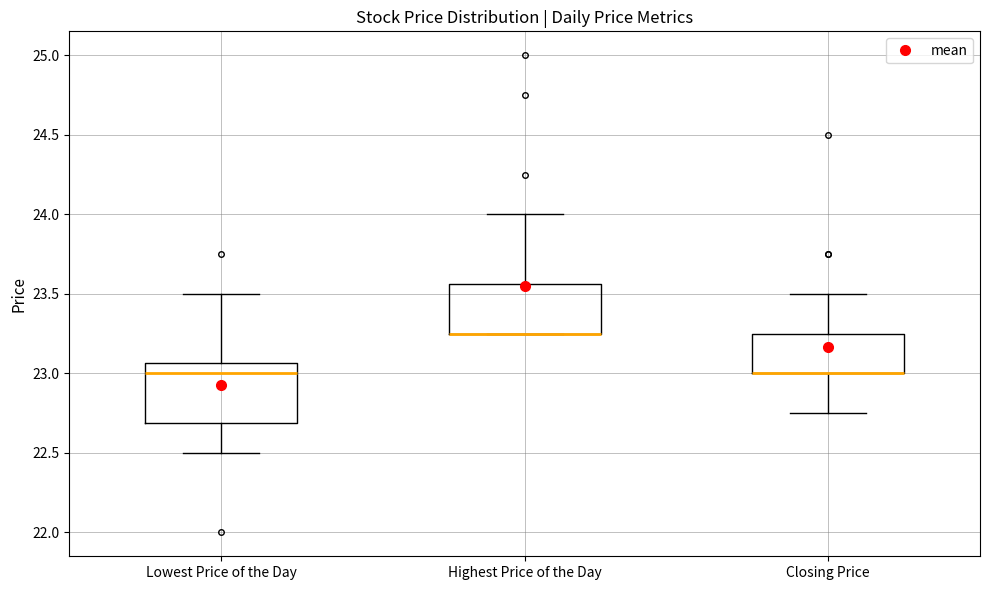

Which box is the tallest, from its lower edge to its upper edge?

Lowest Price of the Day